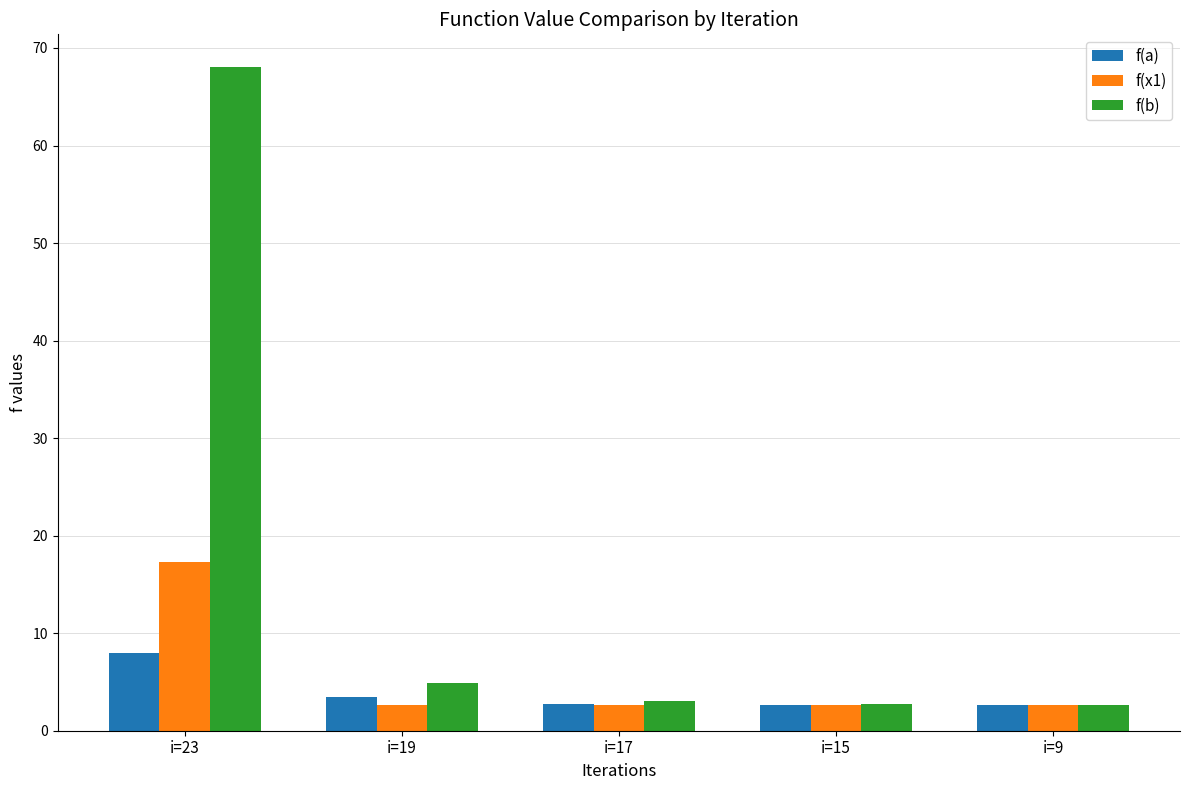

What is the difference between the maximum and minimum values in the f(x1) series?

14.6